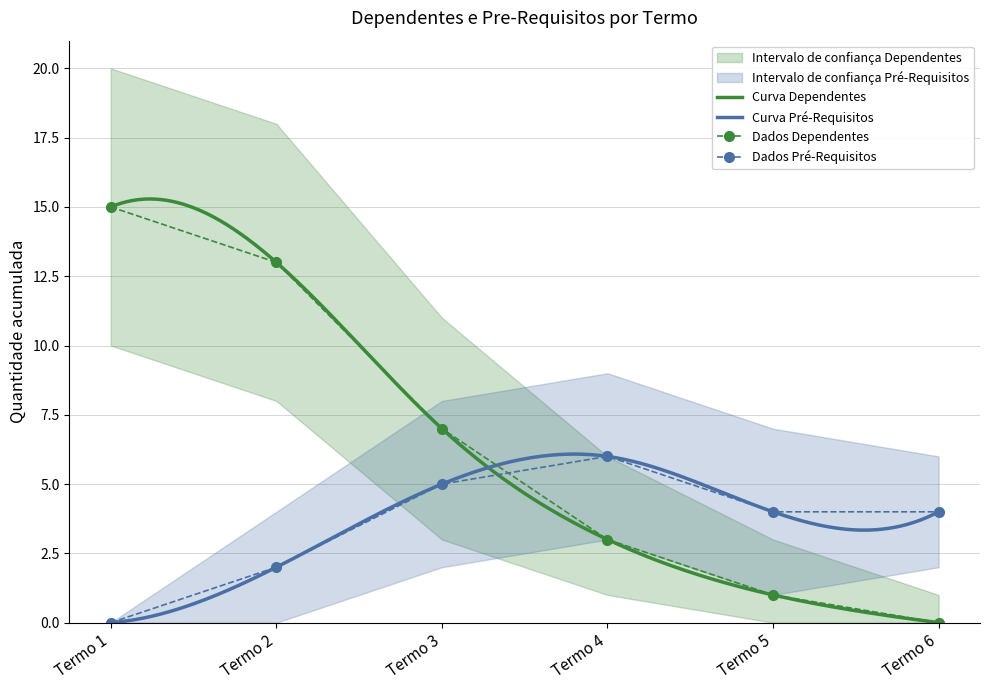

Which category has the highest value in the Total Pre-Requisitos series?

Termo 4